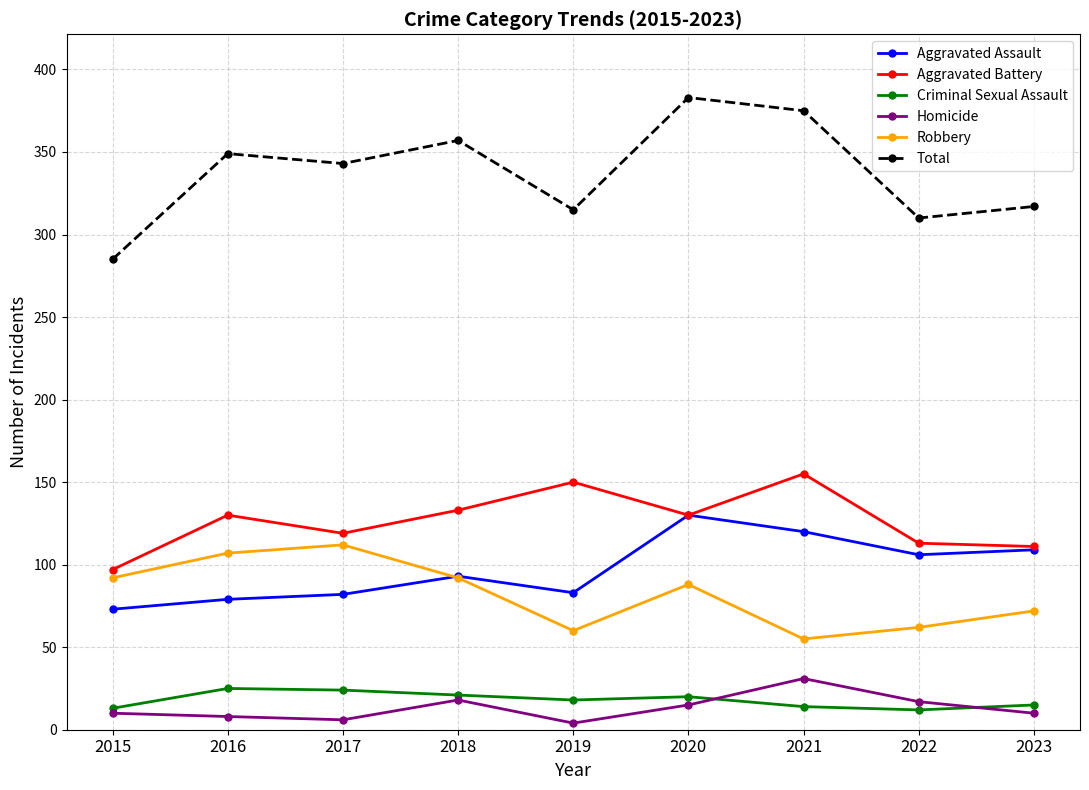

Between 2015 and 2016, which series saw the biggest shift?

Total